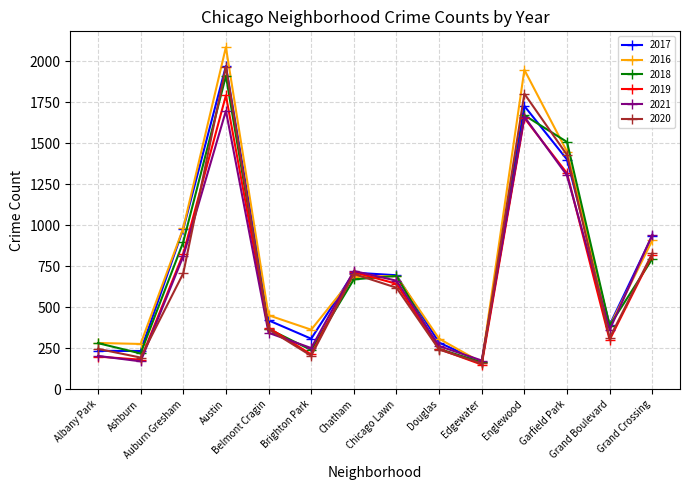

What is the value of the 2018 point at the 4th from the left?

1911